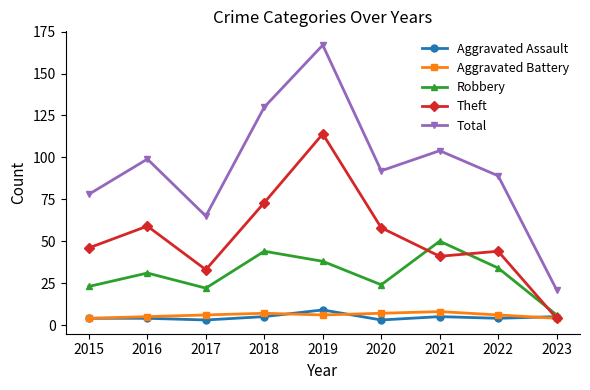

What is the maximum value shown in the chart?

167